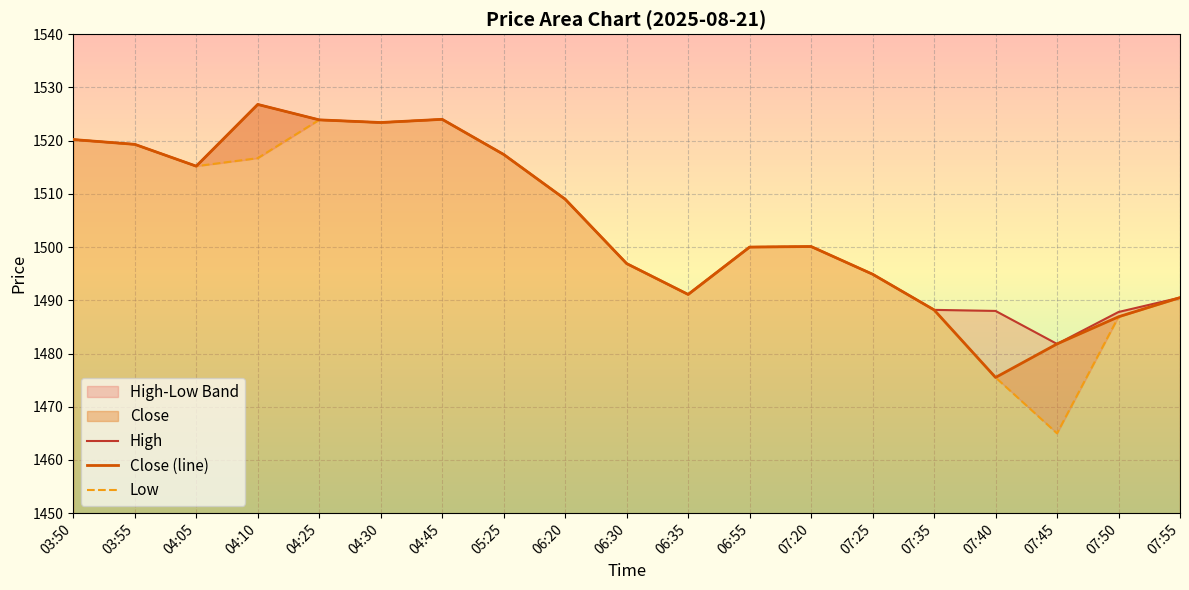

What is the average value of the Low series?

1503.1